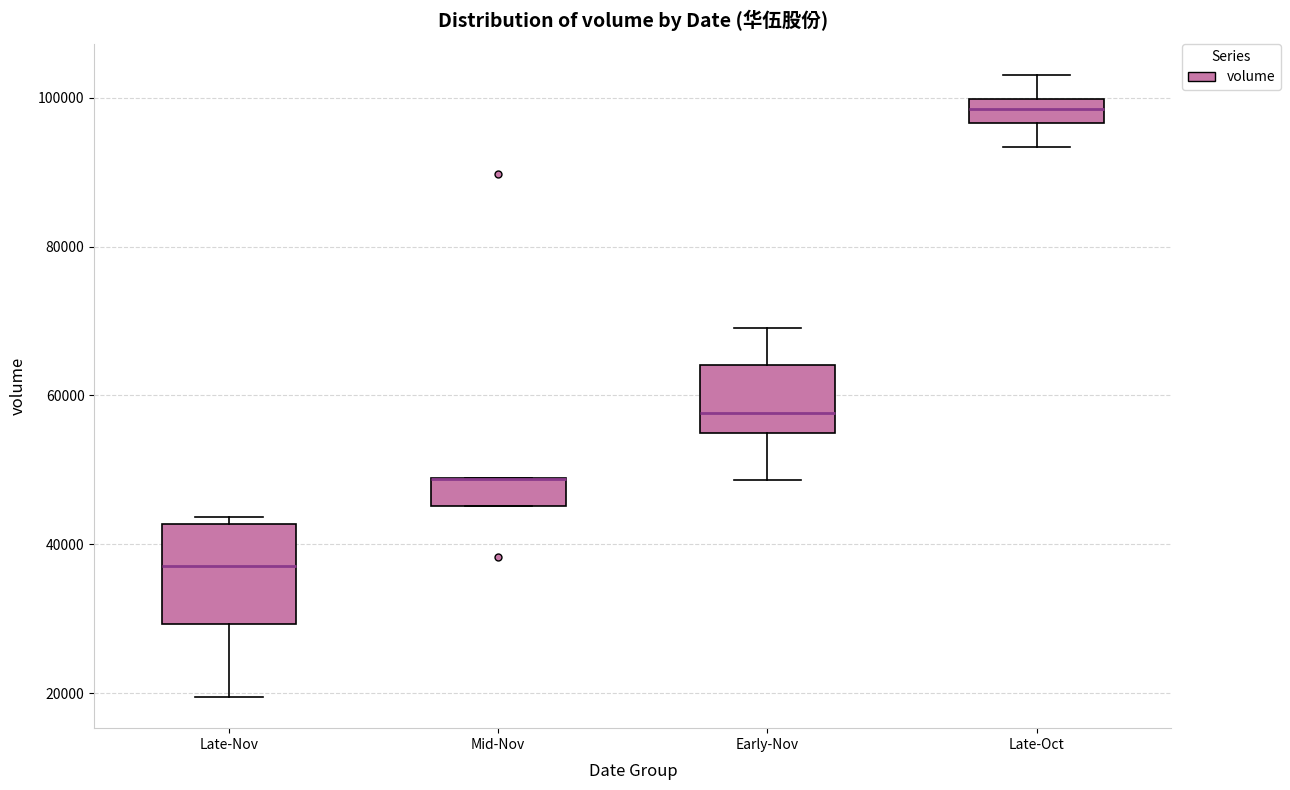

Where does the upper whisker of the box for Early-Nov end on the y-axis? The values are not printed on the chart, so give them approximately, as read against the axis.

70000